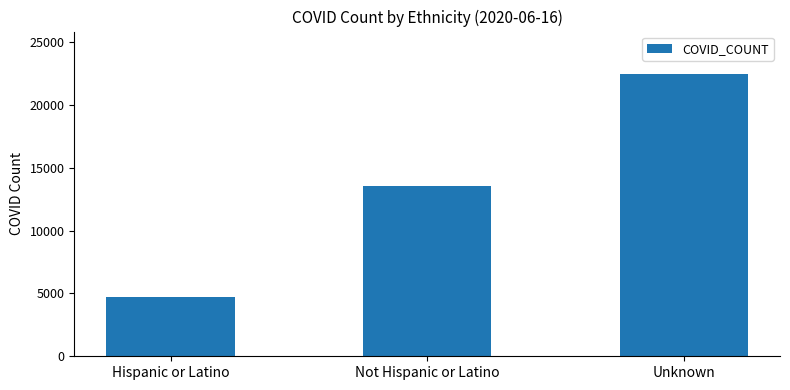

List the labels in order of value, largest first.

Unknown, Not Hispanic or Latino, Hispanic or Latino